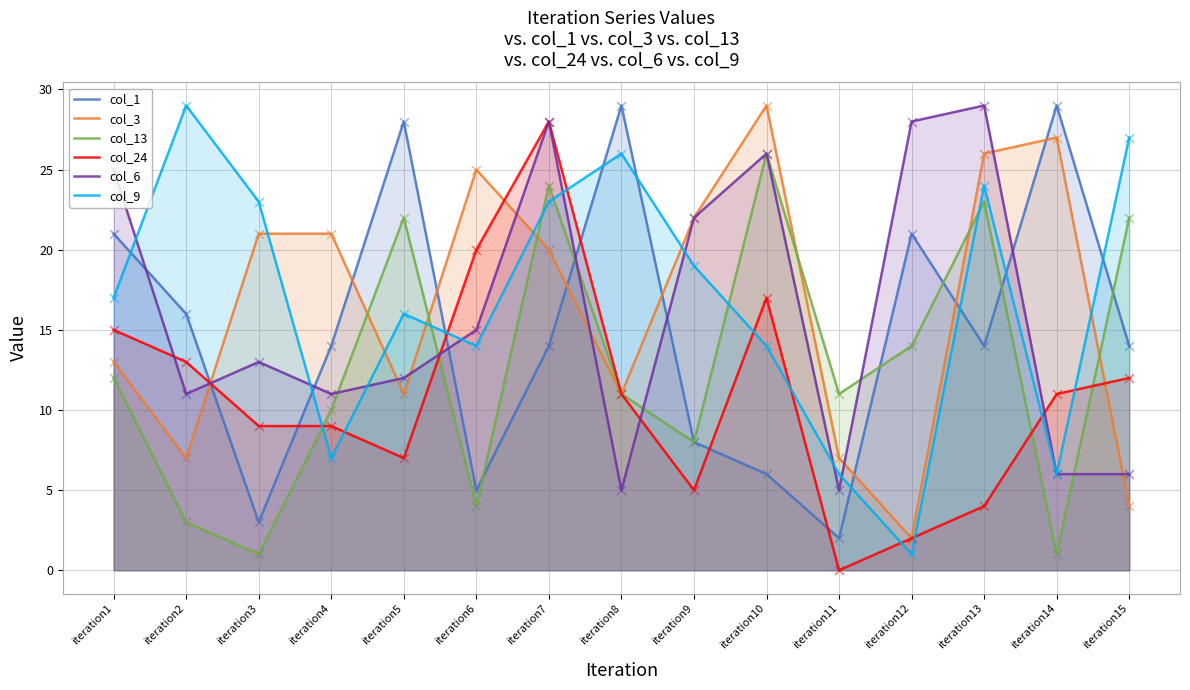

Is the value of col_6 at iteration7 greater than the value of col_13 at iteration3?

Yes